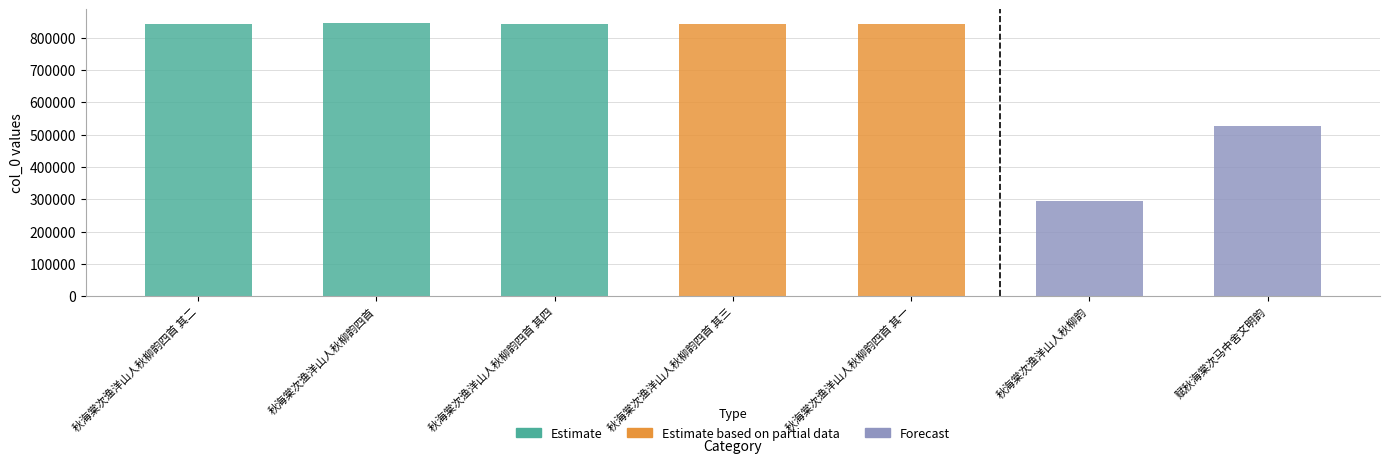

At which label does the data first exceed 842142?

秋海棠次渔洋山人秋柳韵四首